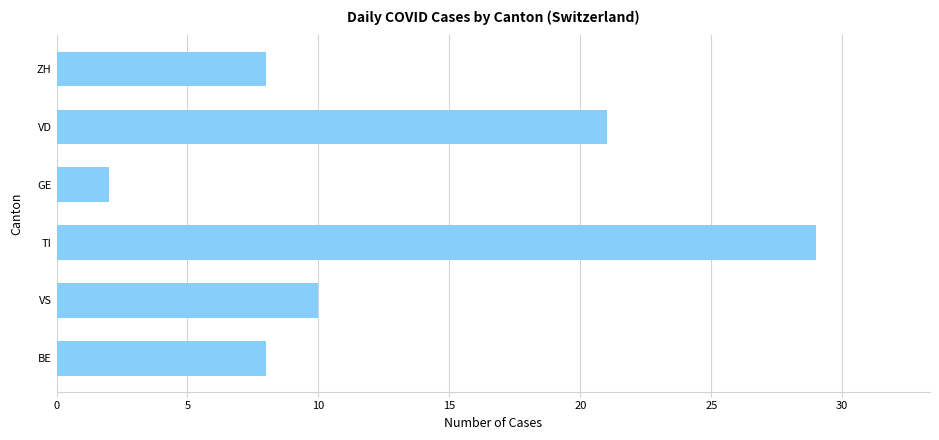

The chart shows a value of 8 at BE. True or false?

True